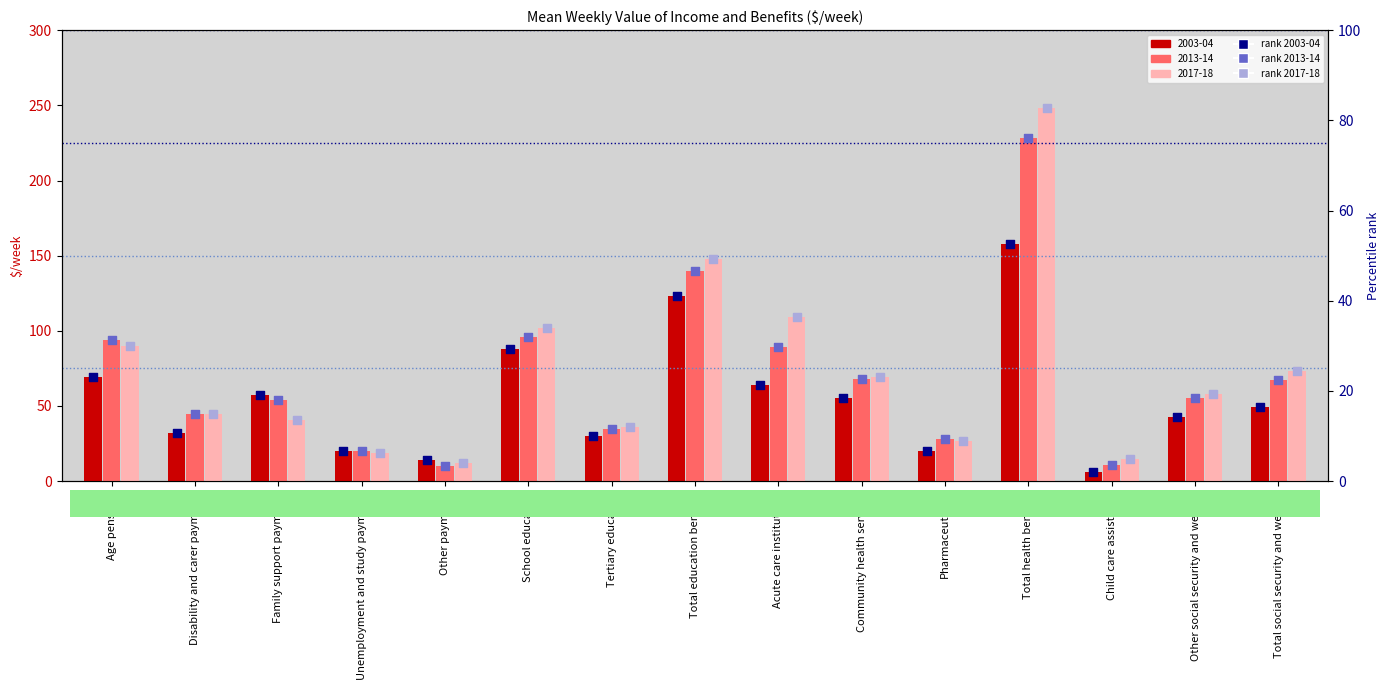

Which series reaches the minimum Y coordinate?

percentile rank 2003-04